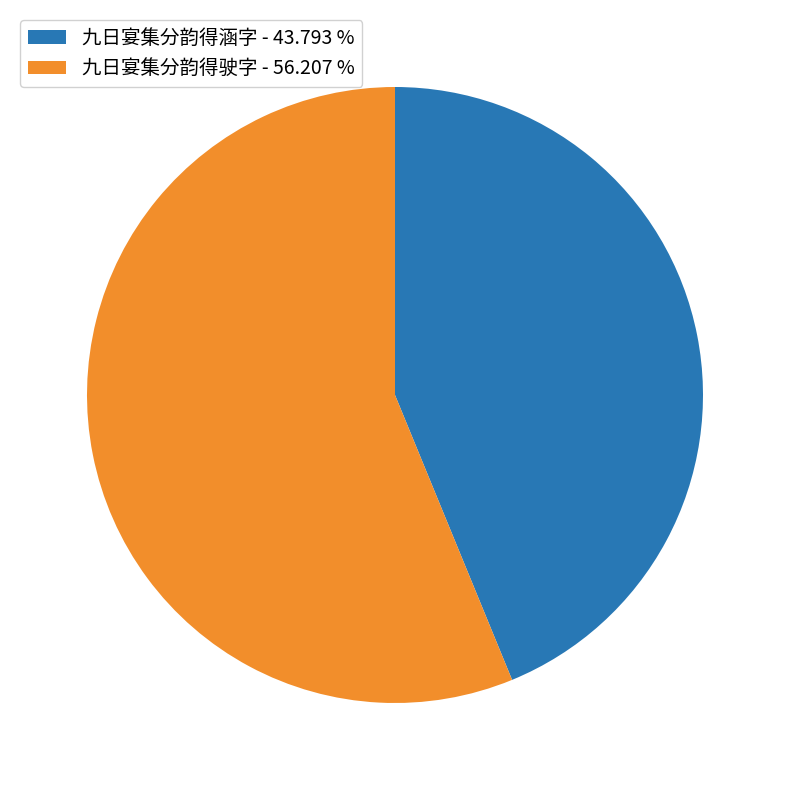

Do 九日宴集分韵得涵字 - 43.793 % and 九日宴集分韵得驶字 - 56.207 % together represent more than half of the pie?

Yes